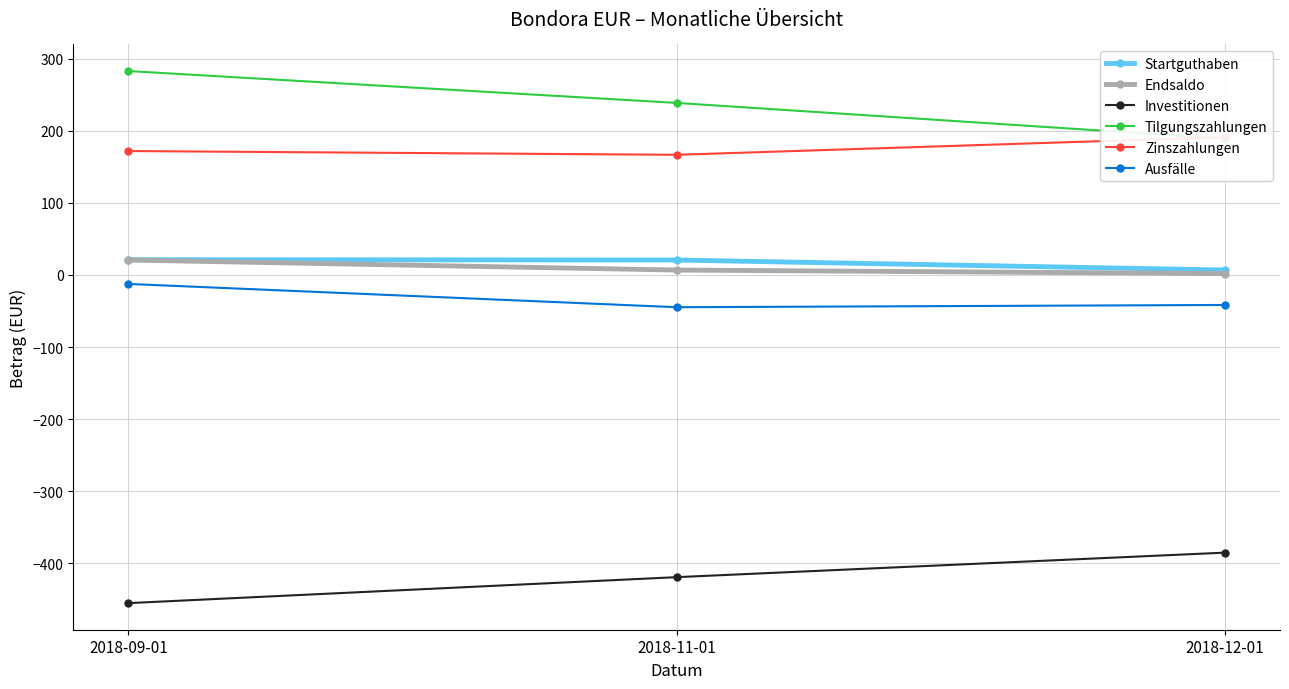

What is the value of the Zinszahlungen point at the 2nd from the left?

166.6